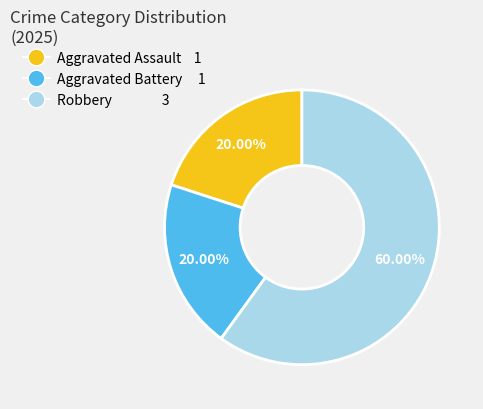

Does Aggravated Battery represent more than half of the total?

No